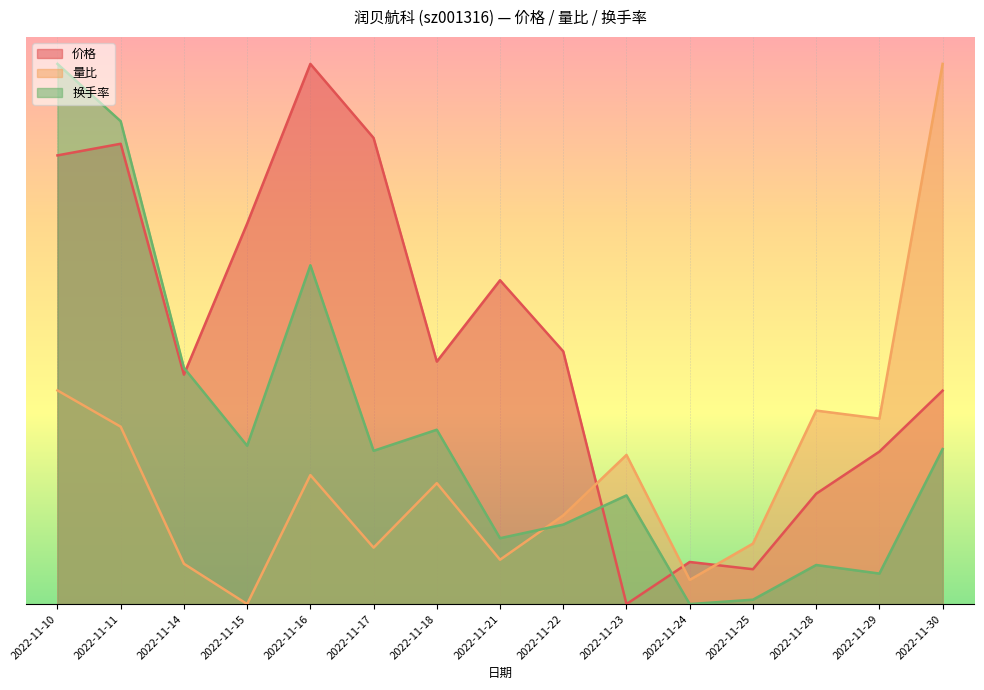

Reading left to right, extract all data points from this chart.

价格: 2022-11-10=0.8	2022-11-11=0.9	2022-11-14=0.4	2022-11-15=0.7	2022-11-16=1.0	2022-11-17=0.9	2022-11-18=0.4	2022-11-21=0.6	2022-11-22=0.5	2022-11-23=0.0	2022-11-24=0.1	2022-11-25=0.1	2022-11-28=0.2	2022-11-29=0.3	2022-11-30=0.4
量比: 2022-11-10=0.4	2022-11-11=0.3	2022-11-14=0.1	2022-11-15=0.0	2022-11-16=0.2	2022-11-17=0.1	2022-11-18=0.2	2022-11-21=0.1	2022-11-22=0.2	2022-11-23=0.3	2022-11-24=0.0	2022-11-25=0.1	2022-11-28=0.4	2022-11-29=0.3	2022-11-30=1.0
换手率: 2022-11-10=1.0	2022-11-11=0.9	2022-11-14=0.4	2022-11-15=0.3	2022-11-16=0.6	2022-11-17=0.3	2022-11-18=0.3	2022-11-21=0.1	2022-11-22=0.1	2022-11-23=0.2	2022-11-24=0.0	2022-11-25=0.0	2022-11-28=0.1	2022-11-29=0.1	2022-11-30=0.3